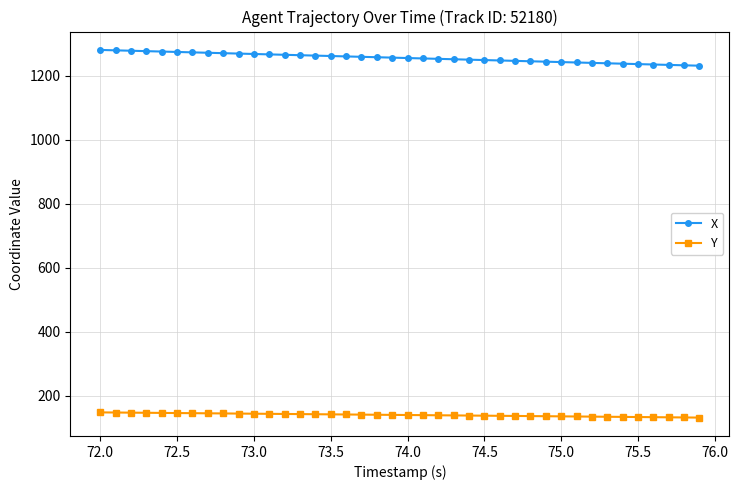

What is the smallest value displayed?

132.3